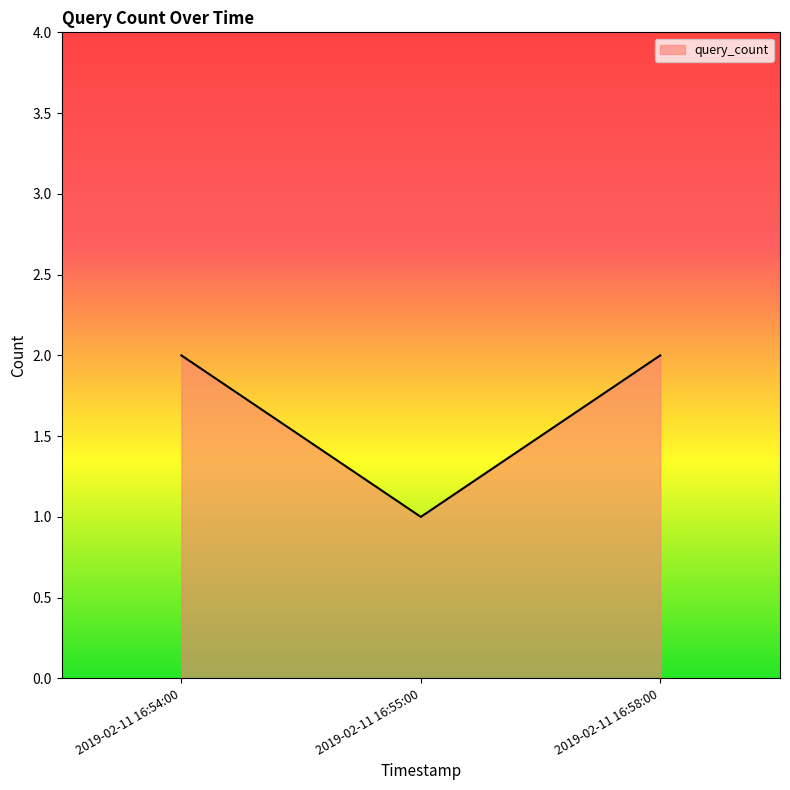

What position from the right is 2019-02-11 16:58:00?

1